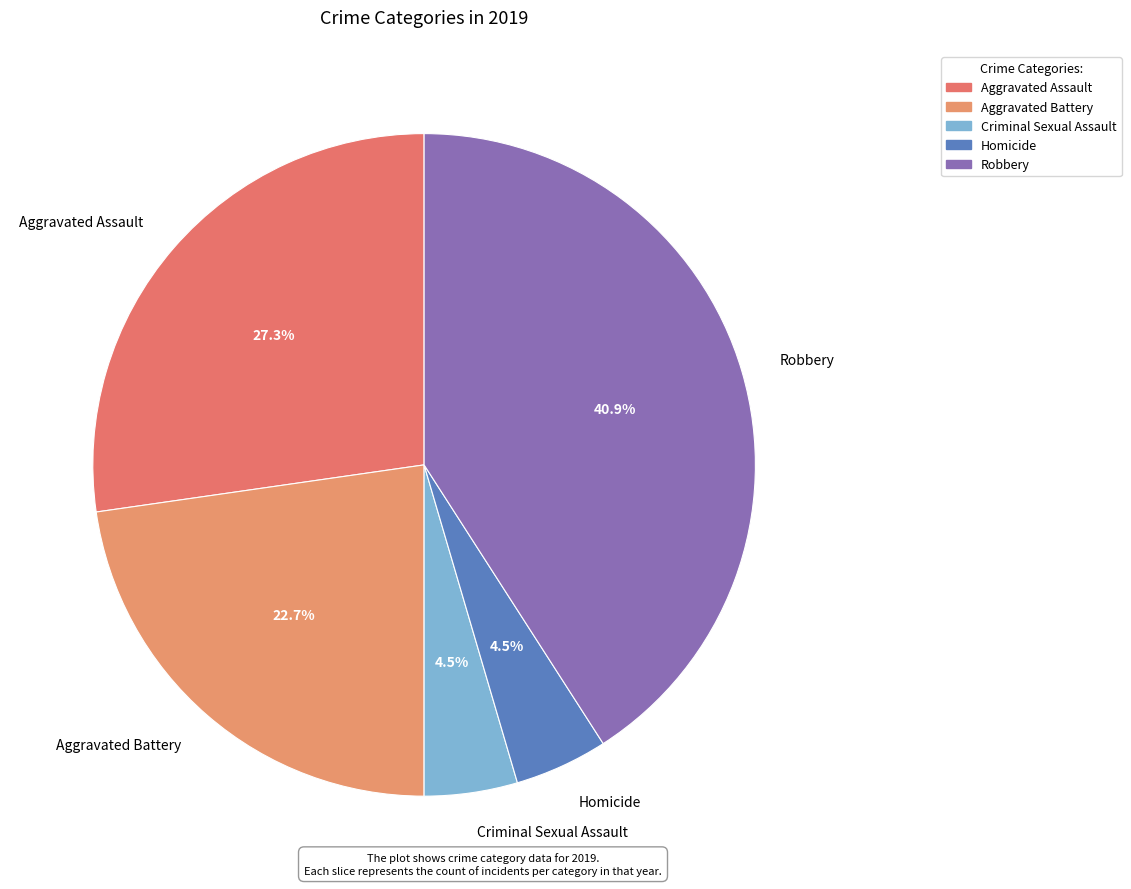

To the nearest percent, what is the combined percentage of Aggravated Battery and Homicide?

27%